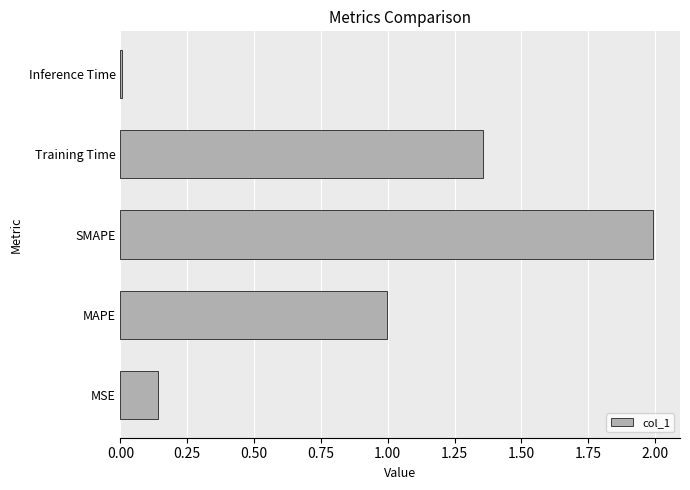

Are the bars horizontal?

Yes